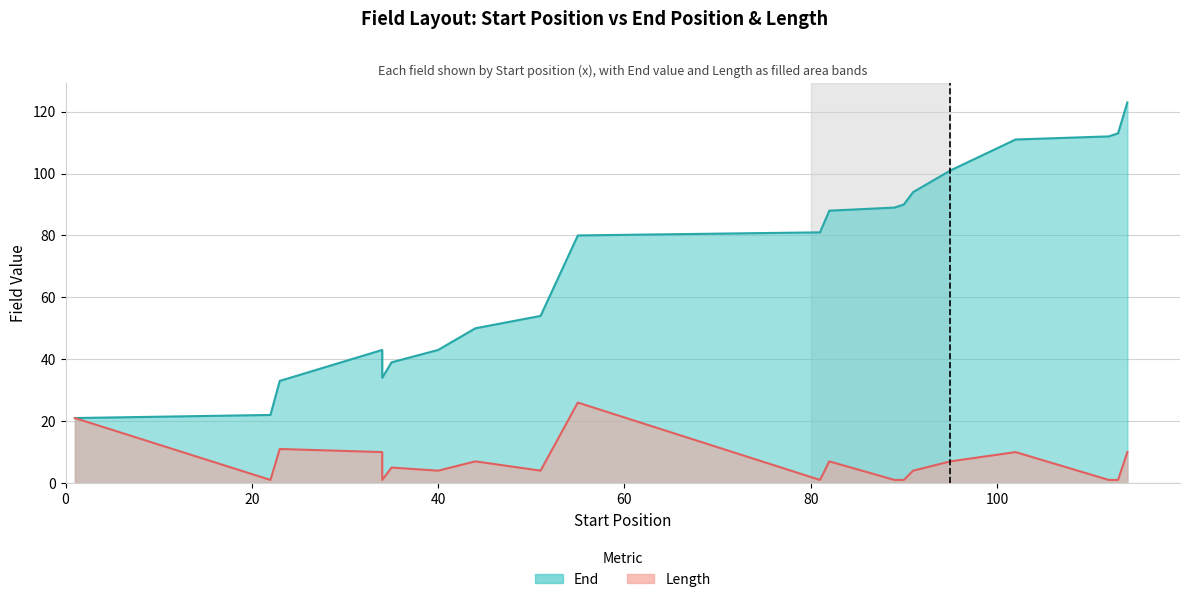

Which has a higher value, 90 or 23?

90